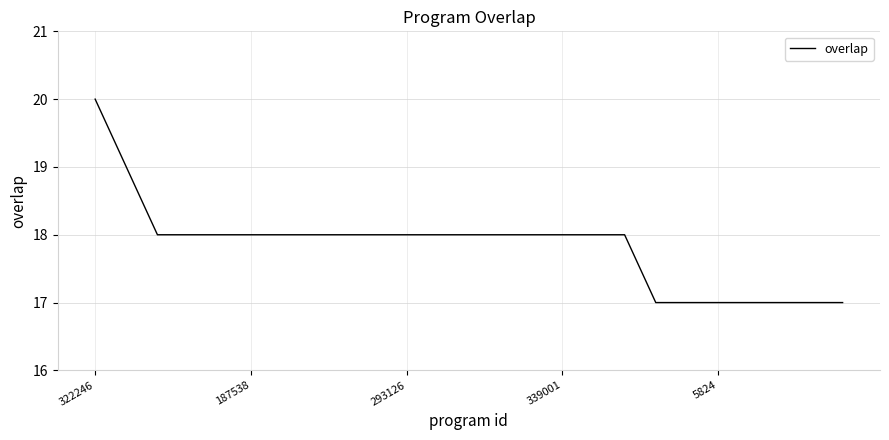

What is the minimum value shown in the chart?

17